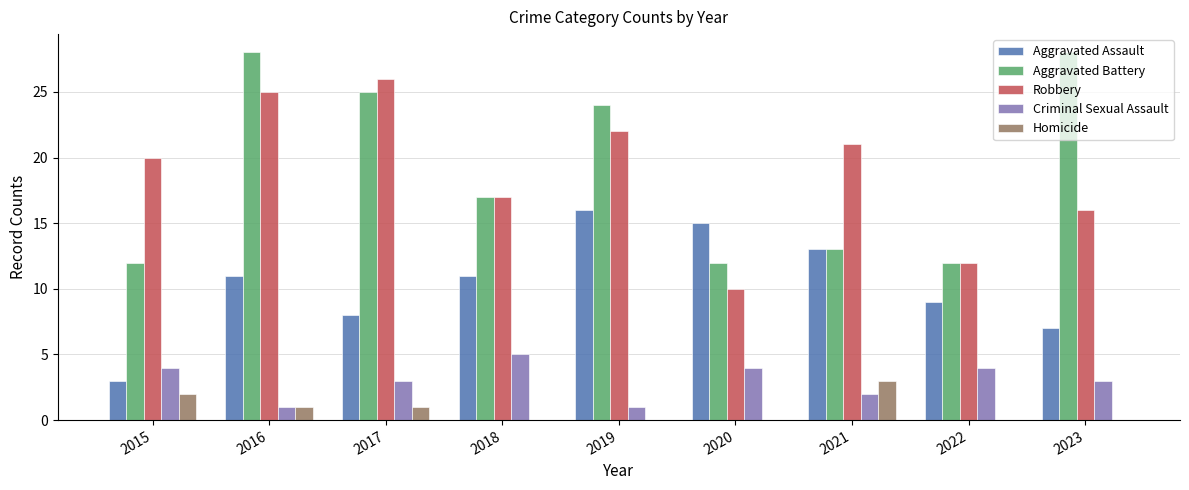

What is the total value across all series at 2023?

54